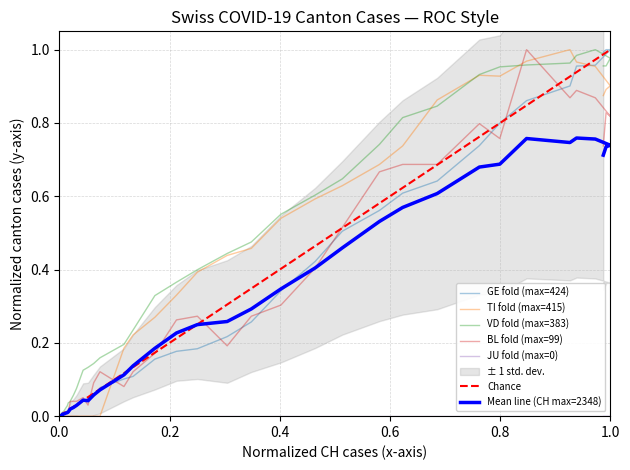

Reading left to right, list all the values displayed in this chart.

CH: 0.0	0.0	0.0	0.0	0.0	0.0	0.0	0.0	0.0	0.0	0.0	0.0	0.0	0.0	0.0	0.0	0.1	0.1	0.1	0.1	0.2	0.2	0.2	0.2	0.3	0.3	0.4	0.5	0.6	0.6	0.6	0.7	0.8	0.9	0.9	1.0	1.0	1.0	1.0	1.0
GE: 0.0	0.0	0.0	0.0	0.0	0.0	0.0	0.0	0.0	0.0	0.0	0.0	0.0	0.0	0.0	0.0	0.1	0.1	0.1	0.1	0.2	0.2	0.2	0.3	0.3	0.3	0.4	0.5	0.5	0.6	0.6	0.7	0.7	0.8	0.7	0.8	0.8	0.7	0.7	0.7
TI: 0.0	0.0	0.0	0.0	0.0	0.0	0.0	0.0	0.0	0.0	0.0	0.0	0.0	0.0	0.0	0.0	0.0	0.0	0.2	0.2	0.3	0.3	0.4	0.4	0.5	0.5	0.6	0.6	0.7	0.7	0.9	0.9	0.9	1.0	1.0	1.0	1.0	0.9	0.9	0.9
VD: 0.0	0.0	0.0	0.0	0.0	0.0	0.0	0.0	0.0	0.0	0.0	0.0	0.1	0.1	0.1	0.1	0.1	0.2	0.2	0.2	0.3	0.4	0.4	0.4	0.5	0.6	0.6	0.6	0.7	0.8	0.8	0.9	1.0	1.0	1.0	1.0	1.0	1.0	1.0	1.0
BL: 0.0	0.0	0.0	0.0	0.0	0.0	0.0	0.0	0.0	0.0	0.0	0.0	0.0	0.0	0.1	0.0	0.1	0.1	0.1	0.1	0.2	0.3	0.3	0.2	0.3	0.3	0.4	0.5	0.7	0.7	0.7	0.8	0.8	1.0	0.9	0.9	0.9	0.8	0.8	0.7